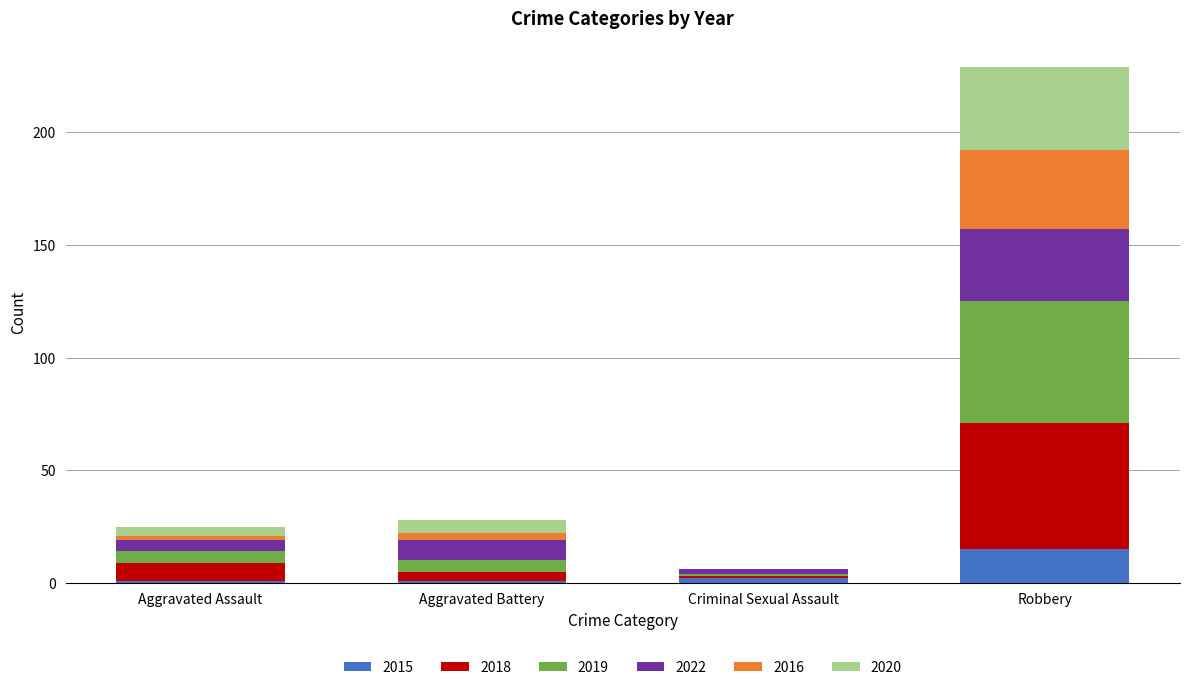

At which category is the sum across all series the highest?

Robbery